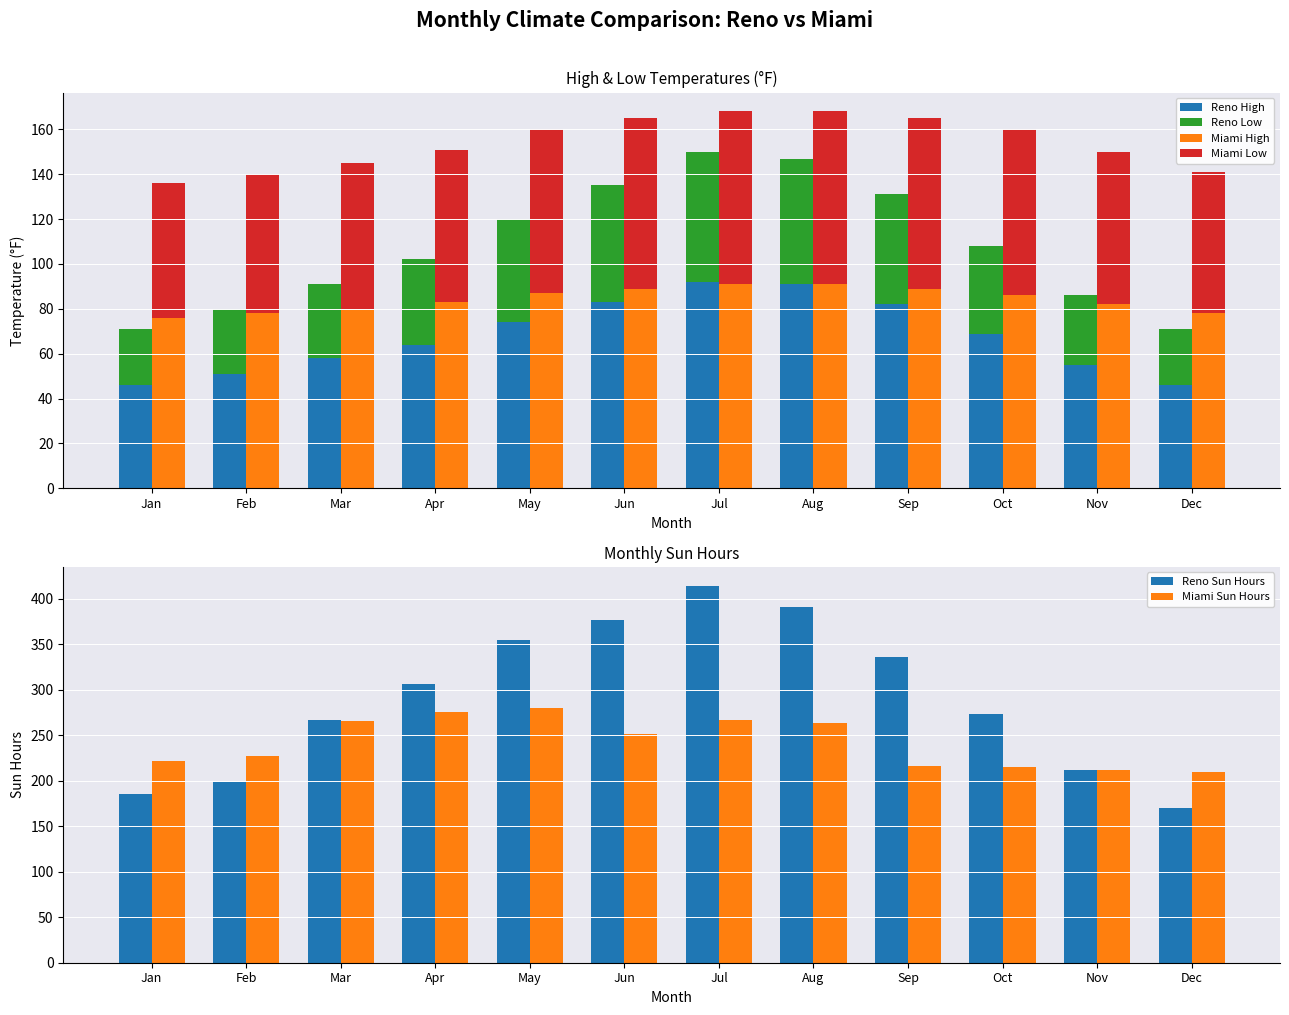

What is the difference between the highest and lowest values at Apr?

268